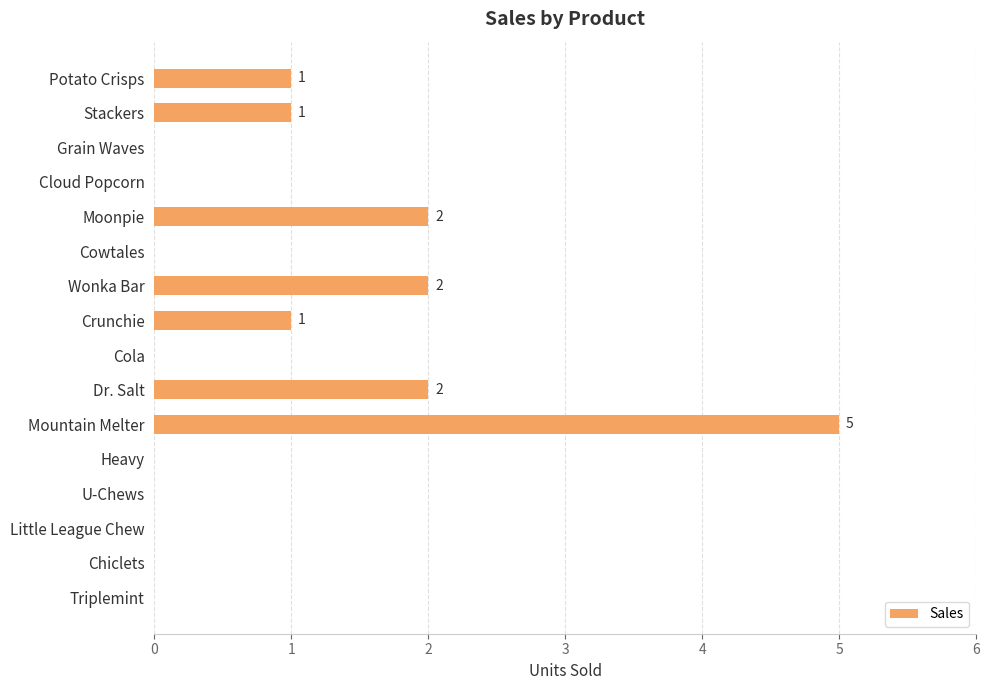

What is the sum of all values?

14